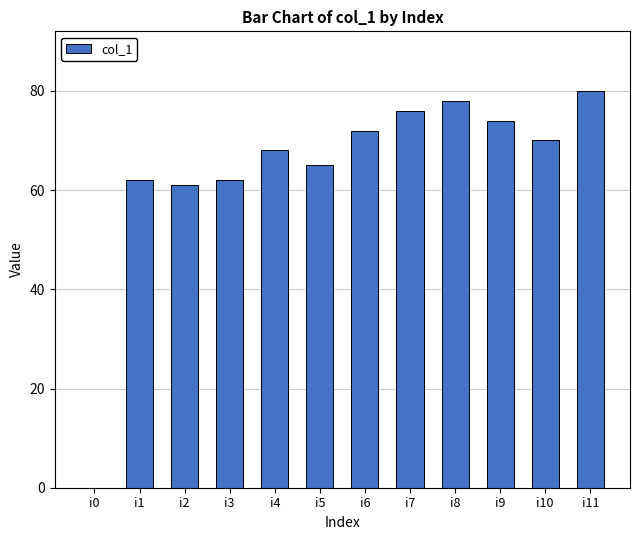

At which category does the chart reach its peak across all series?

i11